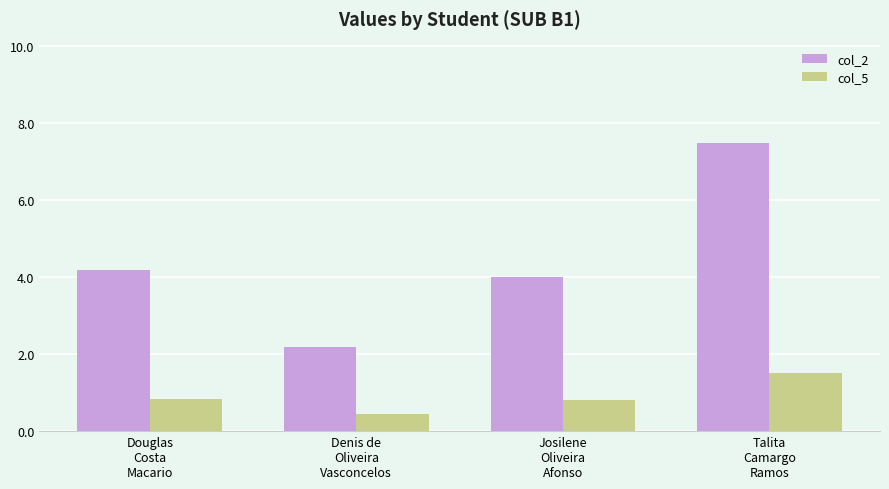

What is the total value across all series at Denis de
Oliveira
Vasconcelos?

2.6